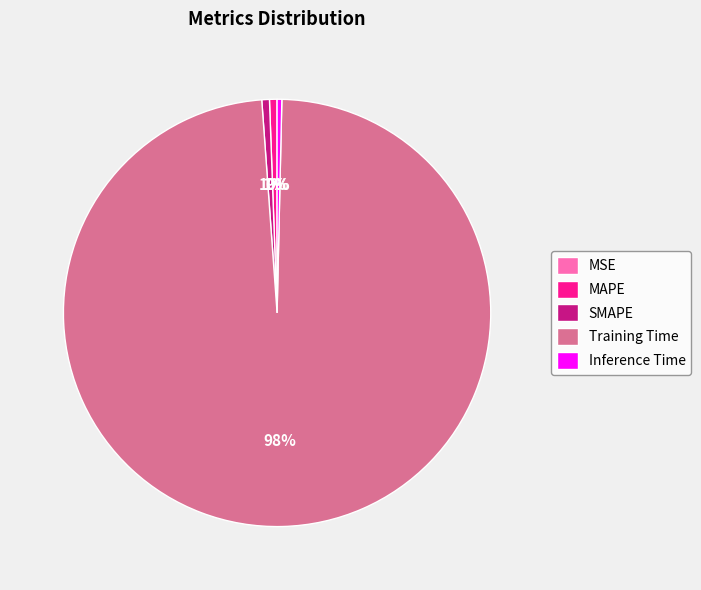

Which has a higher value, Training Time or Inference Time?

Training Time